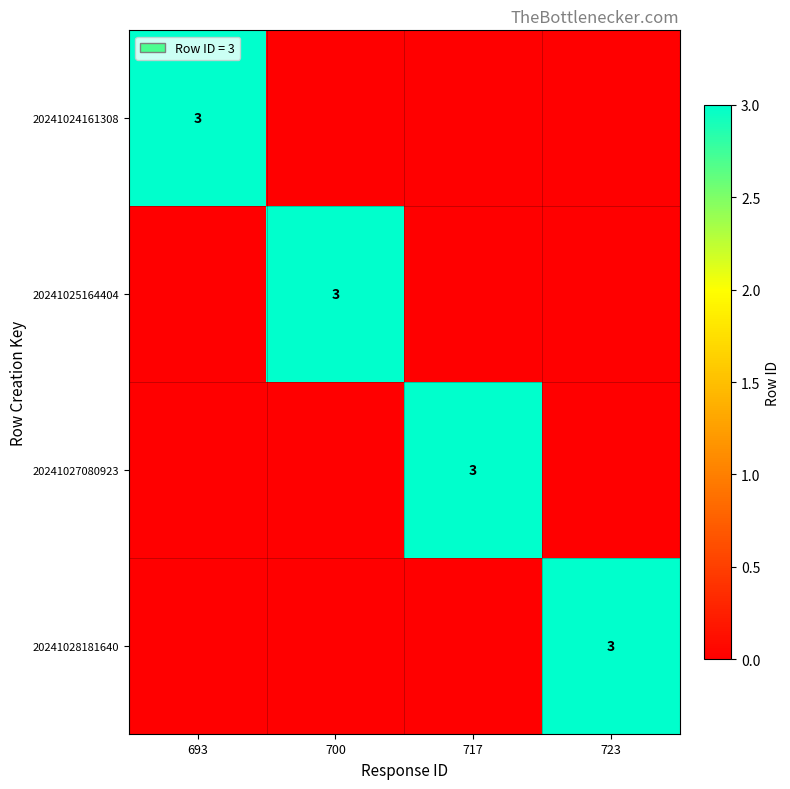

The 20241025164404 series shows 3 at 700. True or false?

True